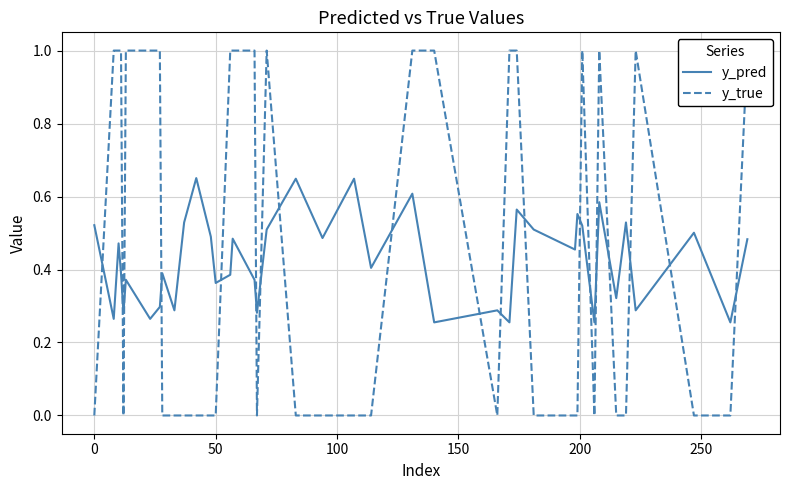

Reading right to left, what are all the values shown in this chart?

y_pred: 0.5	0.3	0.5	0.3	0.5	0.3	0.6	0.3	0.5	0.6	0.5	0.5	0.6	0.3	0.3	0.3	0.6	0.4	0.6	0.5	0.6	0.5	0.3	0.4	0.5	0.4	0.4	0.5	0.7	0.5	0.3	0.4	0.3	0.3	0.4	0.3	0.4	0.5	0.3	0.5
y_true: 1.0	0.0	0.0	1.0	0.0	0.0	1.0	0.0	1.0	0.0	0.0	0.0	1.0	1.0	0.0	1.0	1.0	0.0	0.0	0.0	0.0	1.0	0.0	1.0	1.0	1.0	0.0	0.0	0.0	0.0	0.0	0.0	1.0	1.0	1.0	0.0	1.0	1.0	1.0	0.0